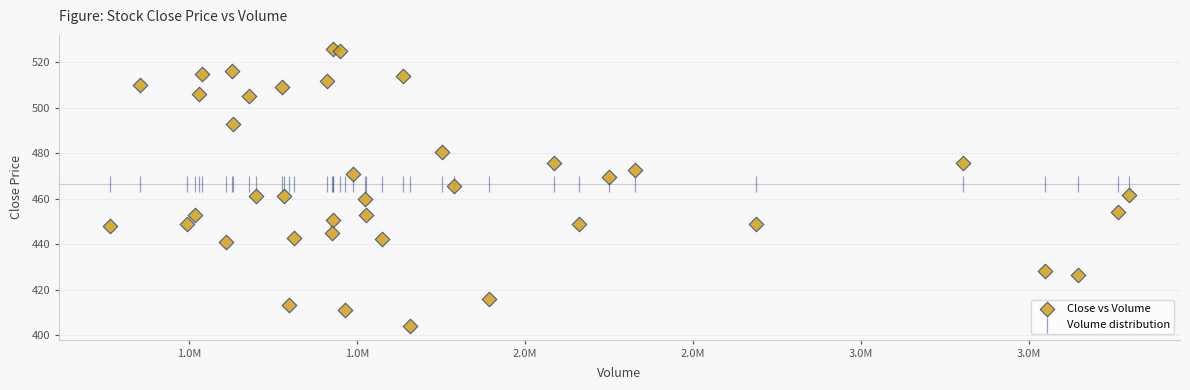

Which series contains the highest Y value?

Close vs Volume